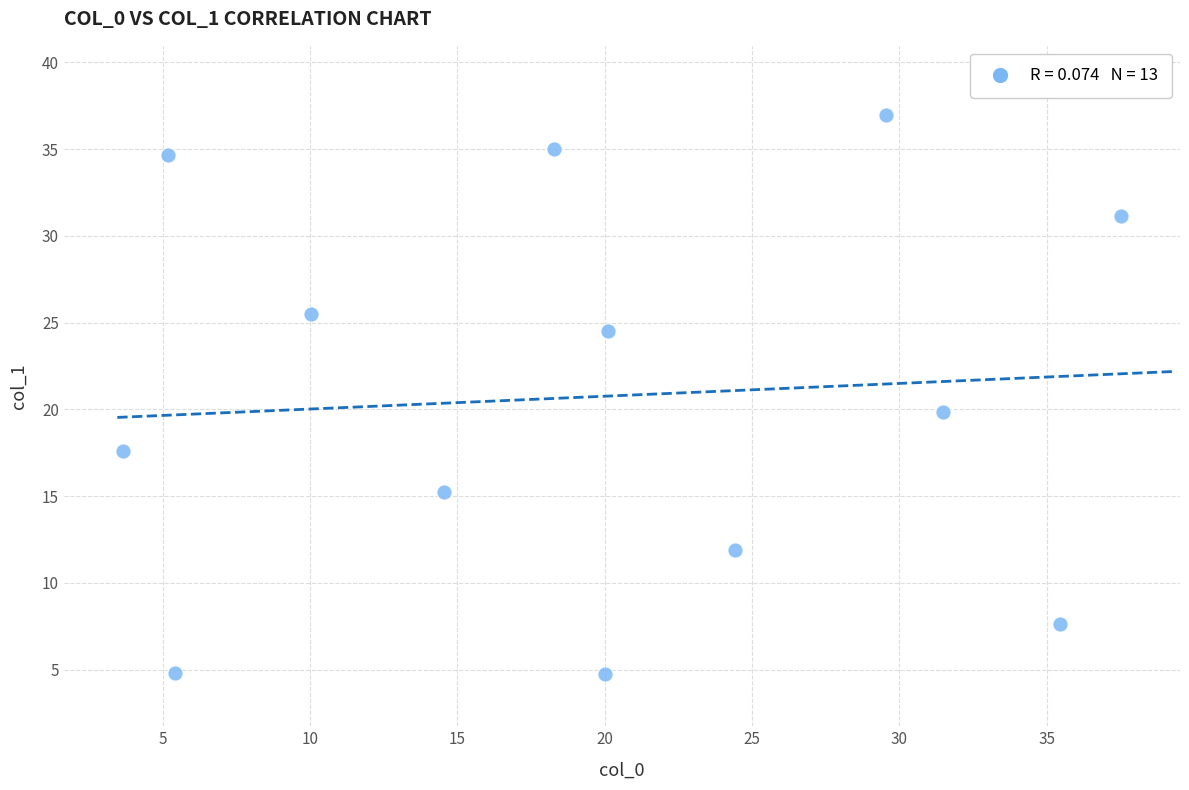

What is the range of Y values (max minus min)?

32.2